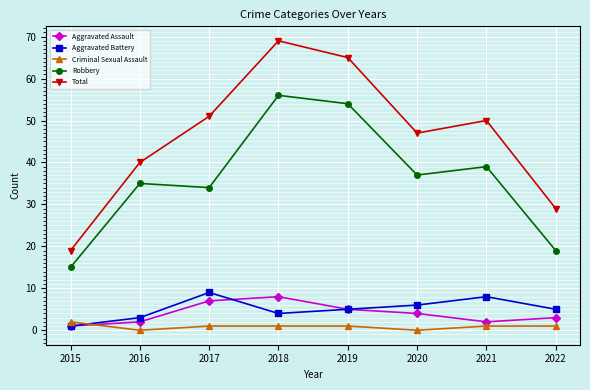

Does the chart display data point markers on the line(s)?

Yes